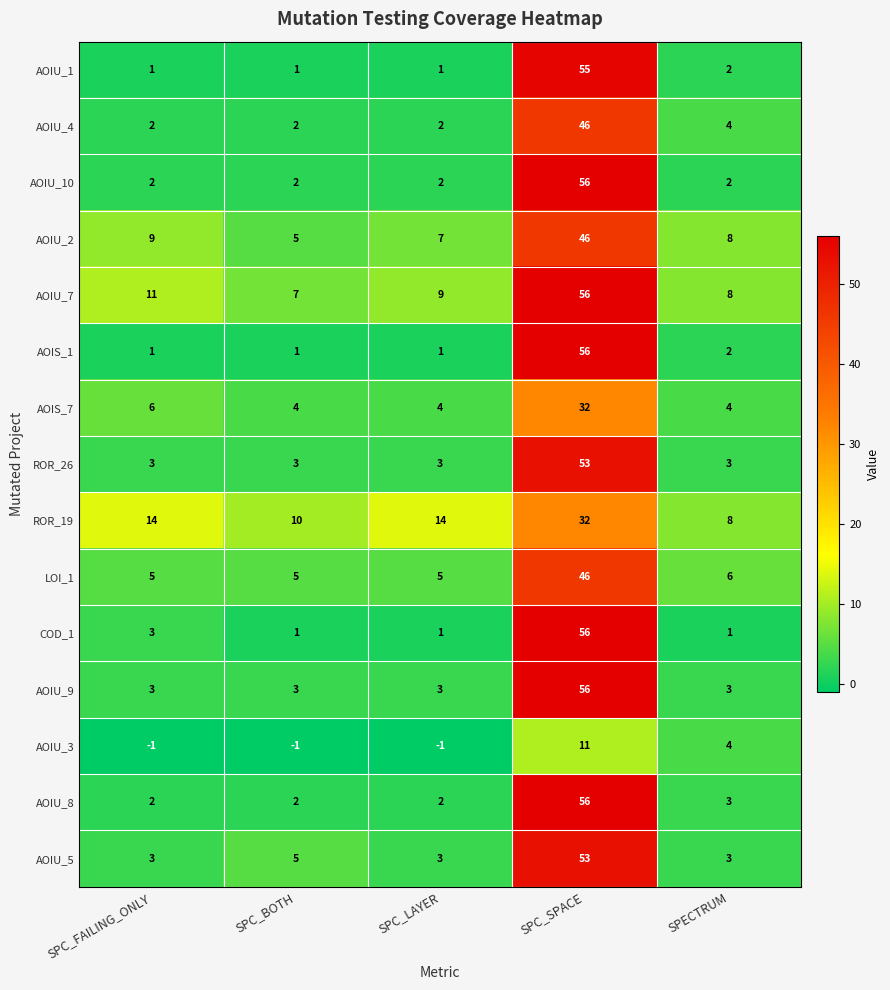

Is the value of LOI_1 at SPC_LAYER greater than the value of AOIU_7 at SPC_SPACE?

No